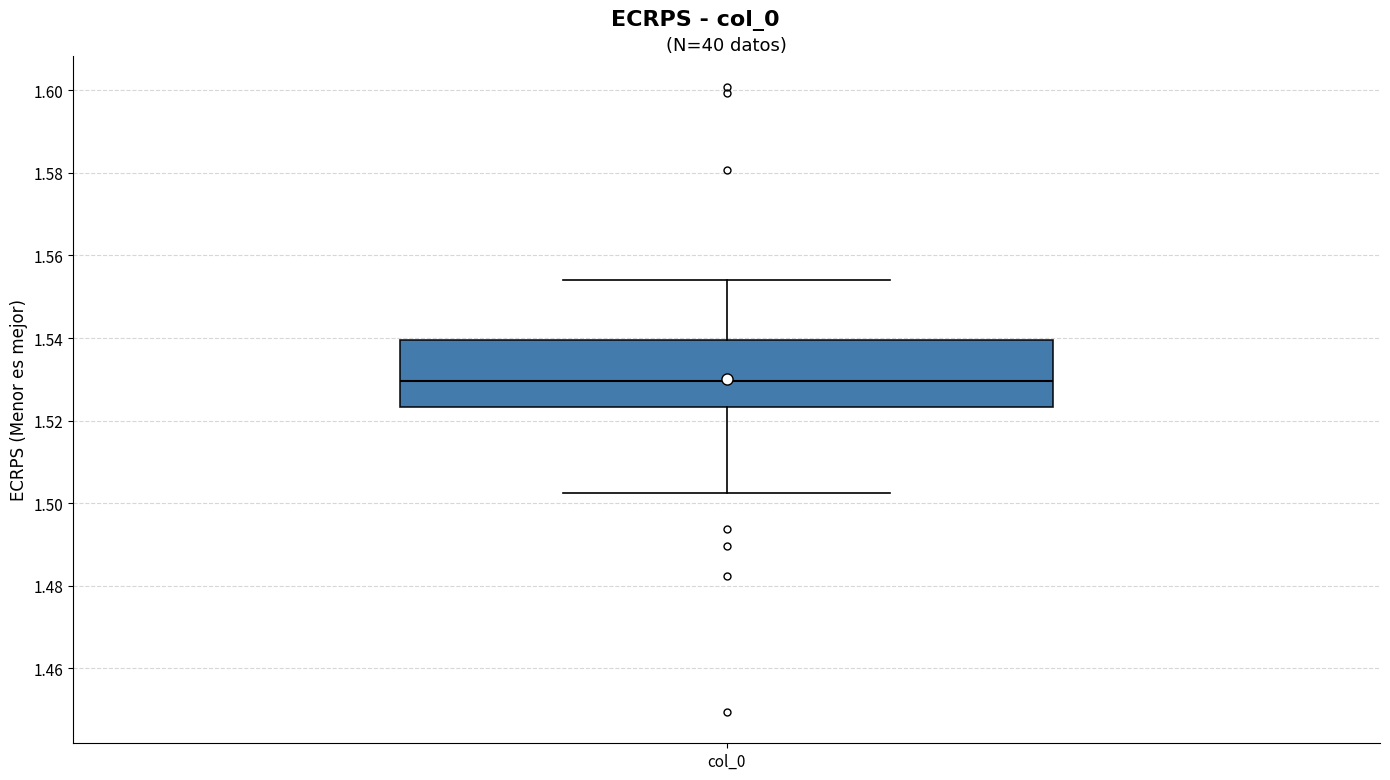

Transcribe this box plot: give where the median line is, the range the box spans, and where the two whiskers end, as read against the y-axis. The values are not printed on the chart, so give them approximately, as read against the axis.

median 1.530, box 1.524 to 1.540, whiskers 1.502 to 1.554